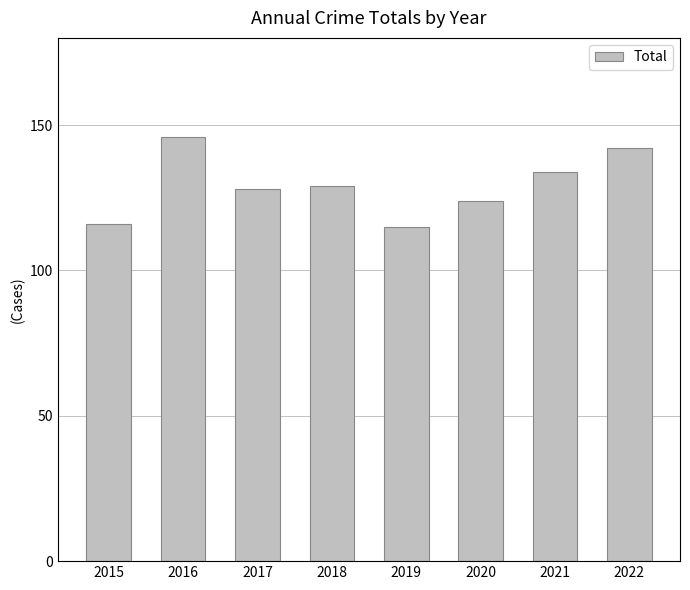

What is the value of the 7th bar from the left?

134